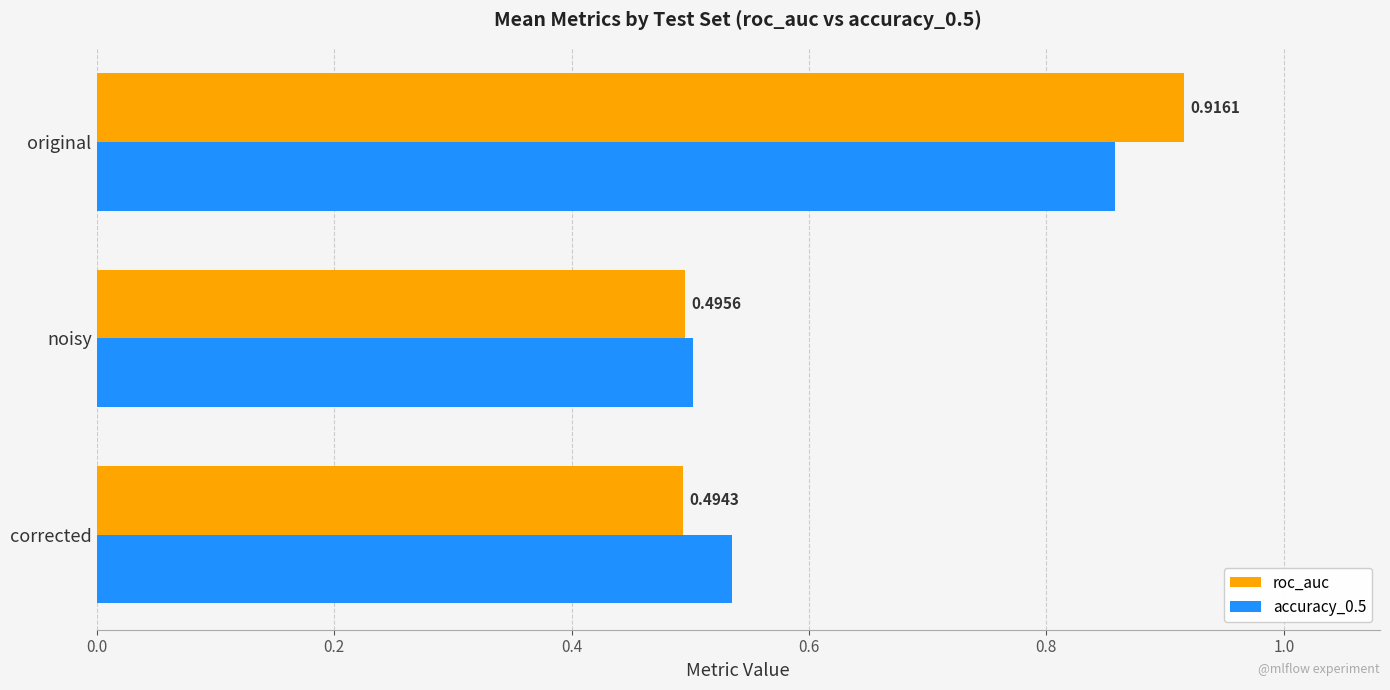

Which label corresponds to the largest value in the chart?

original